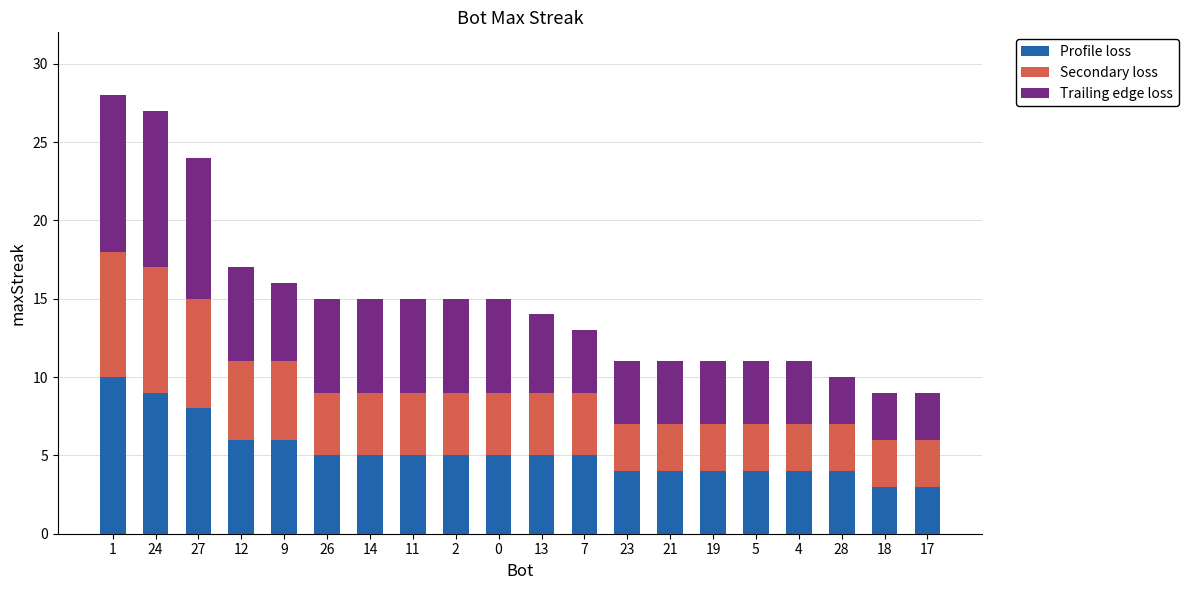

Read the Profile loss value at 0.

5